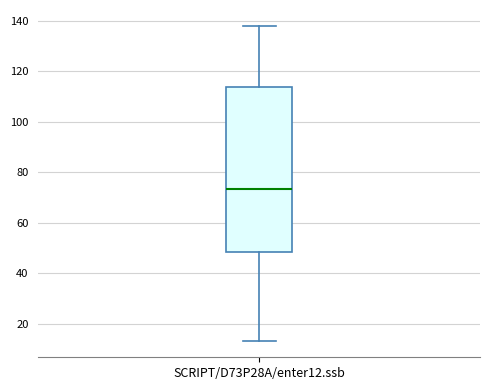

Where does the lower whisker of the box for SCRIPT/D73P28A/enter12.ssb end on the y-axis? The values are not printed on the chart, so give them approximately, as read against the axis.

14